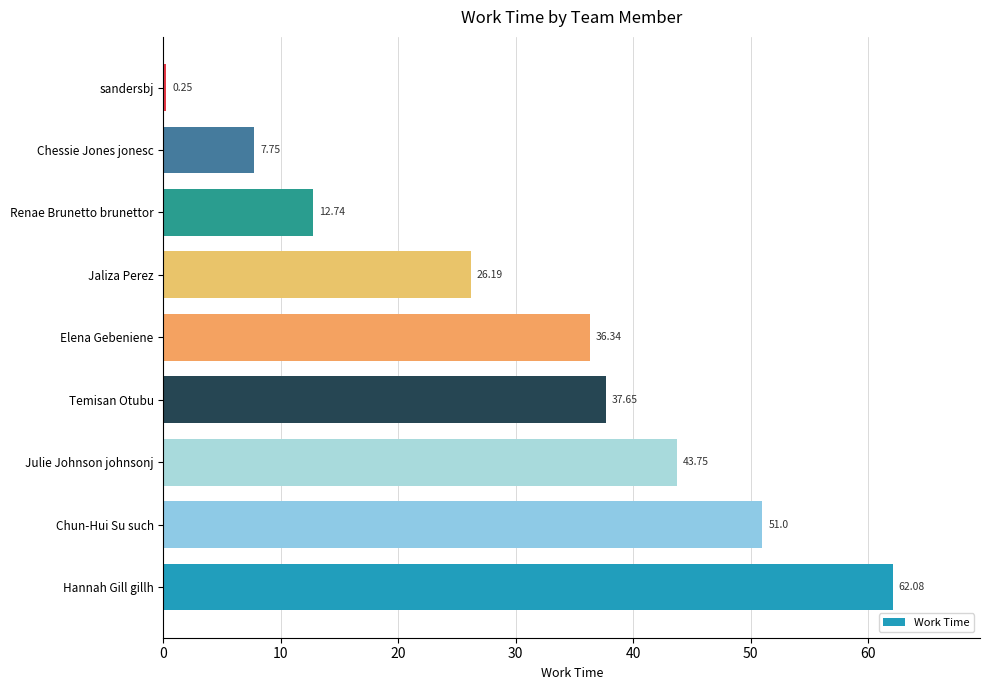

At which label is the value closest to 31?

Jaliza Perez